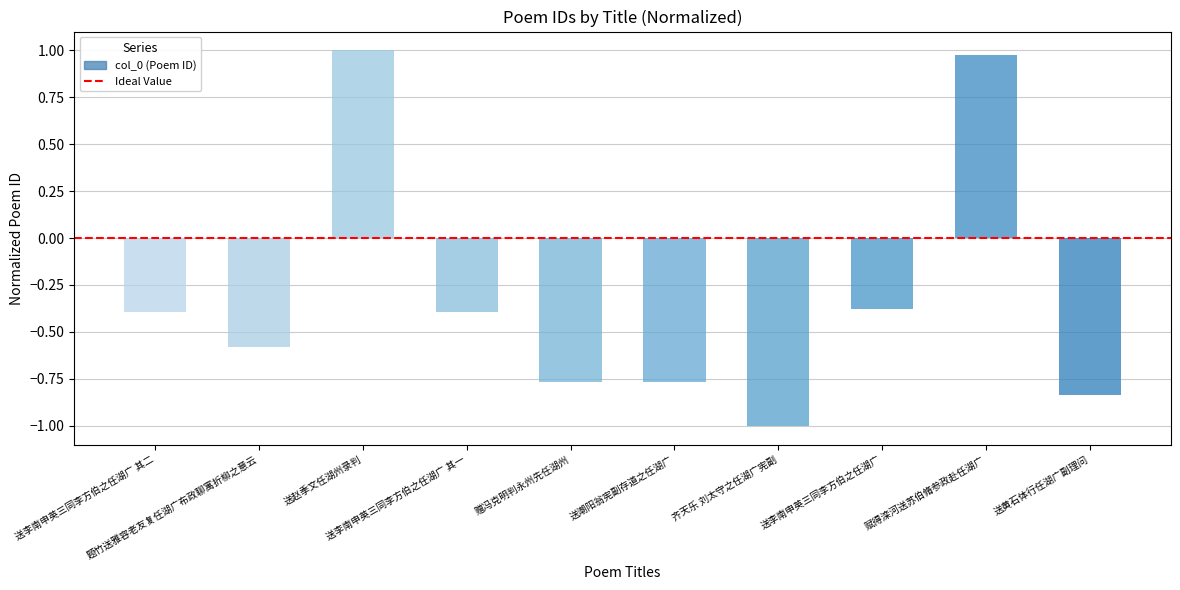

At which category does the chart reach its peak across all series?

送赵季文任湖州录判